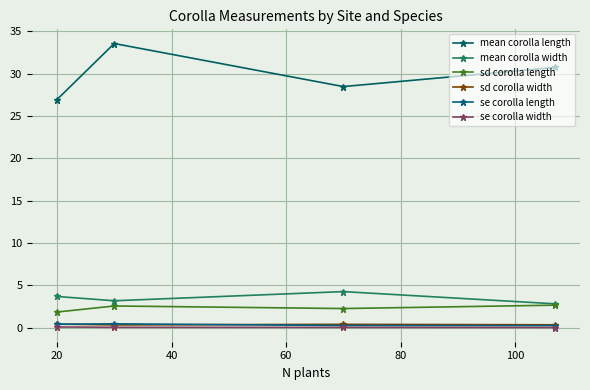

Rank the series by their maximum value, from highest to lowest.

mean corolla length, mean corolla width, sd corolla length, se corolla length, sd corolla width, se corolla width